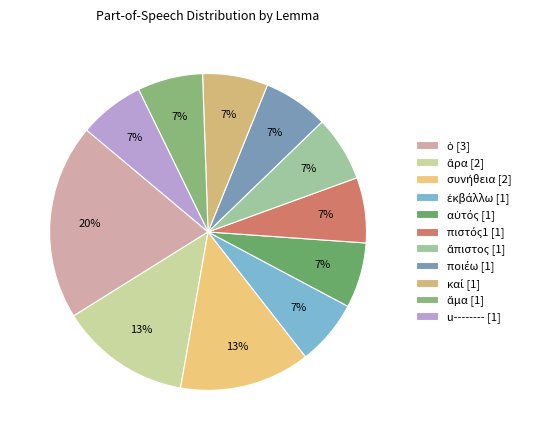

Does αὐτός represent more than half of the total?

No